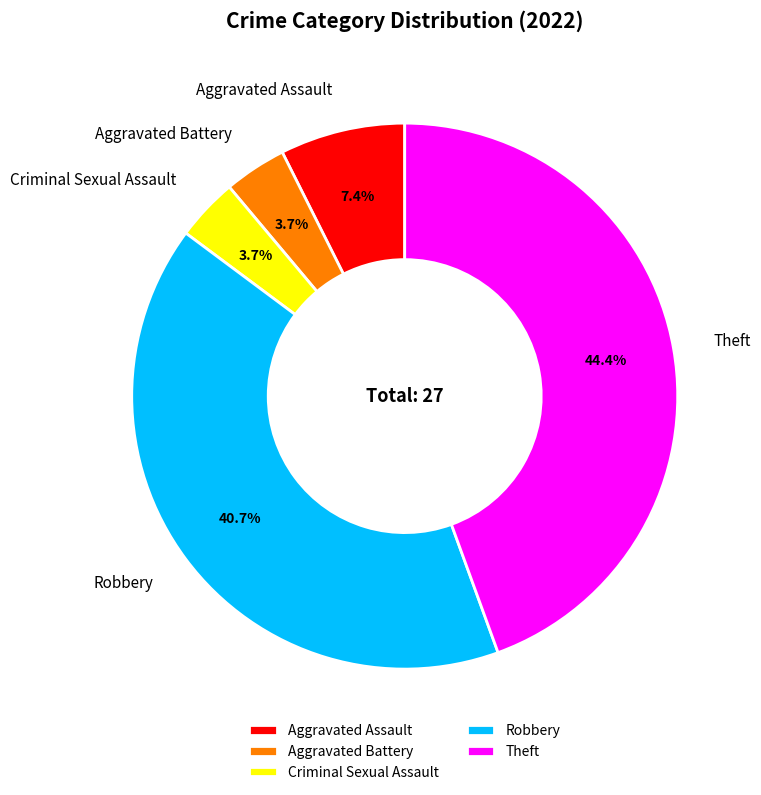

Which has a higher value, Aggravated Assault or Aggravated Battery?

Aggravated Assault